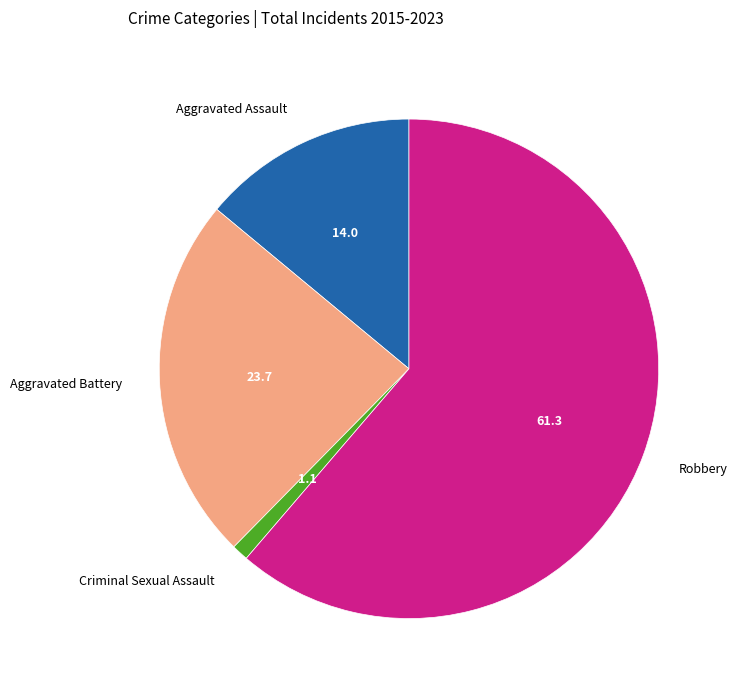

Is it true that Aggravated Battery is 24% of the pie?

True